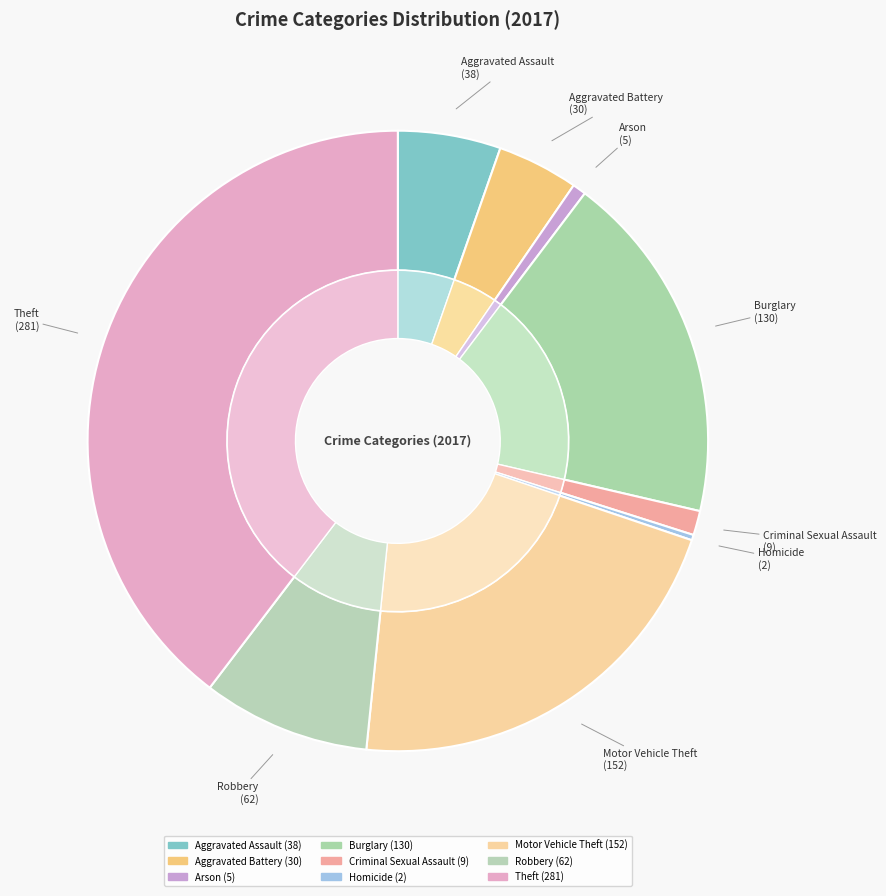

Which slice is the largest?

Theft